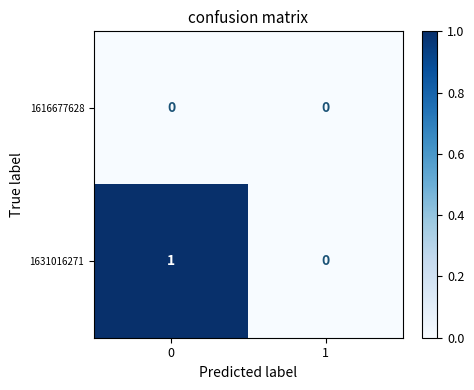

What is the difference between the highest and lowest values at 0?

1